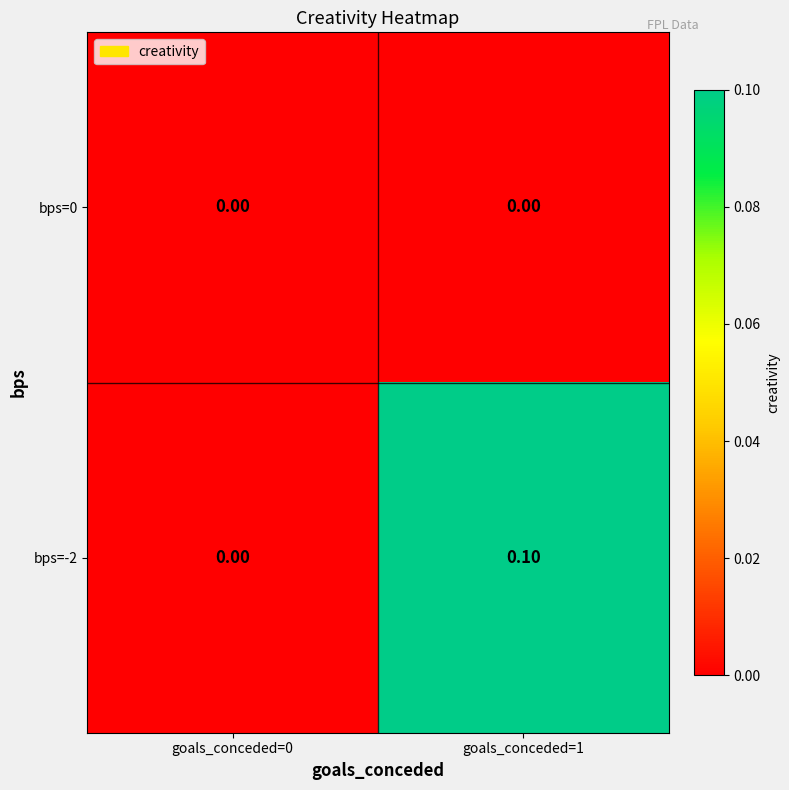

Which series has the widest spread of values?

bps=-2